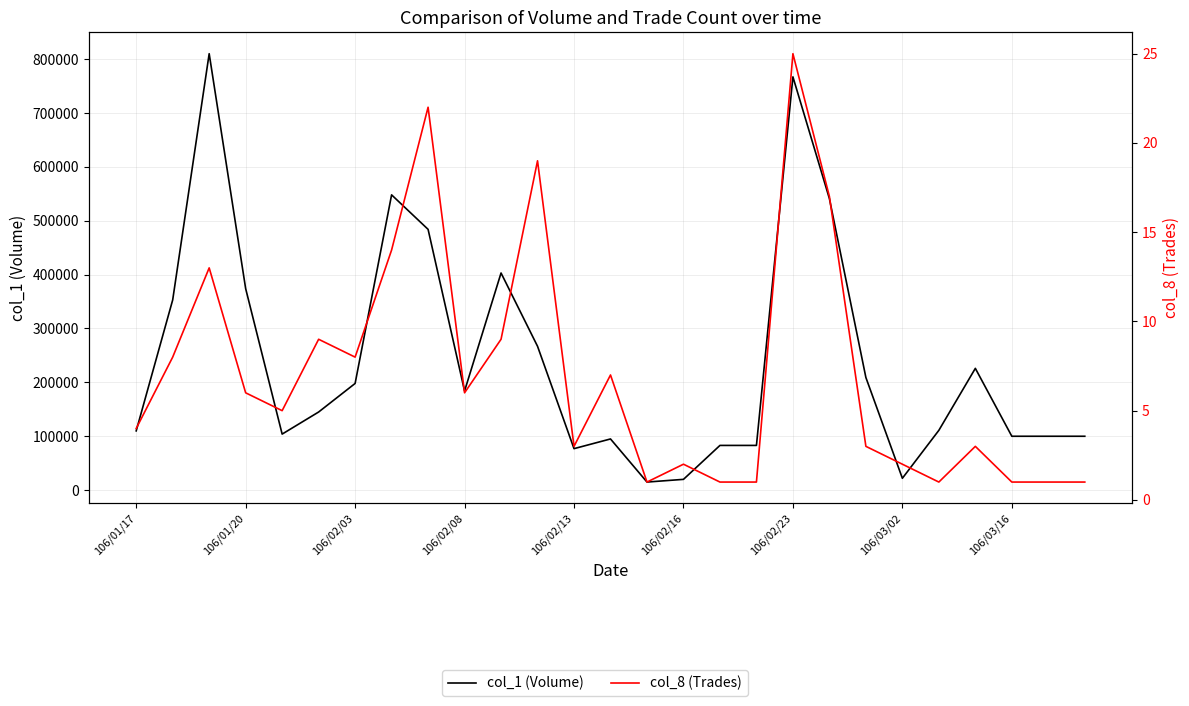

How many data points in col_1 (Volume) are above 145000?

13